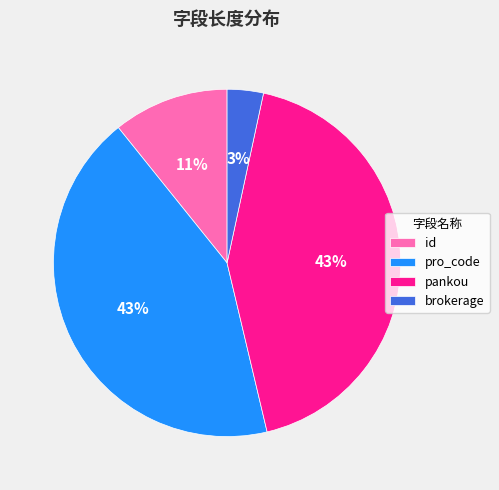

To the nearest percent, what is the difference between the largest and smallest slice percentages?

40%